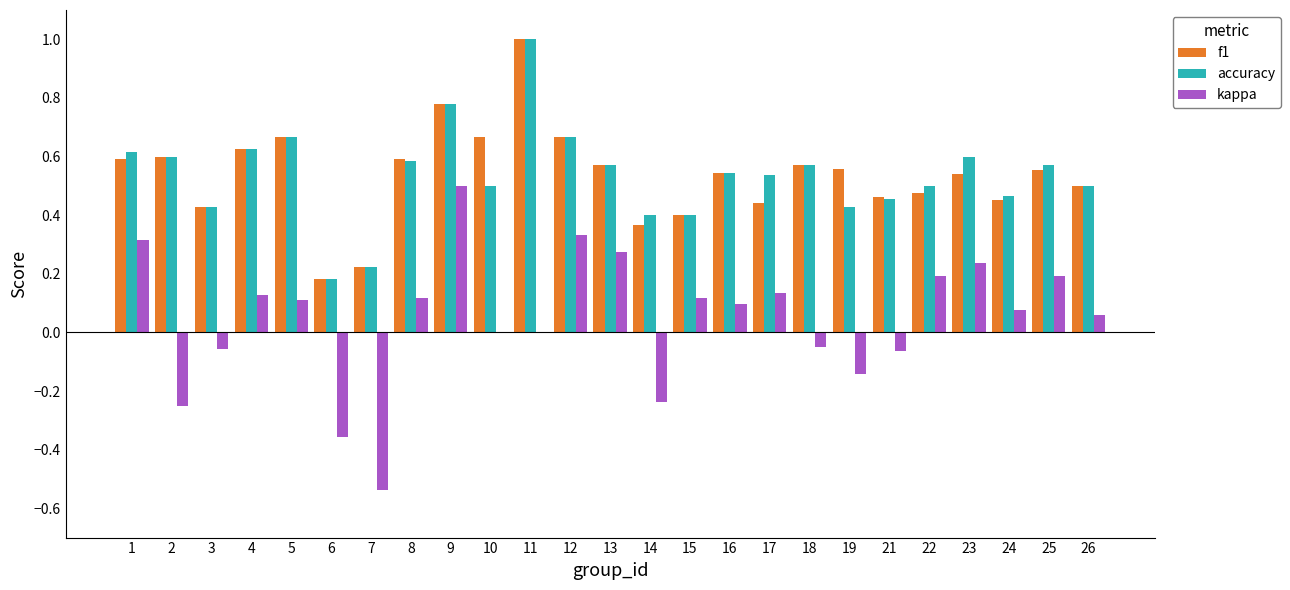

Is the value of accuracy at 2 greater than the value of f1 at 7?

Yes